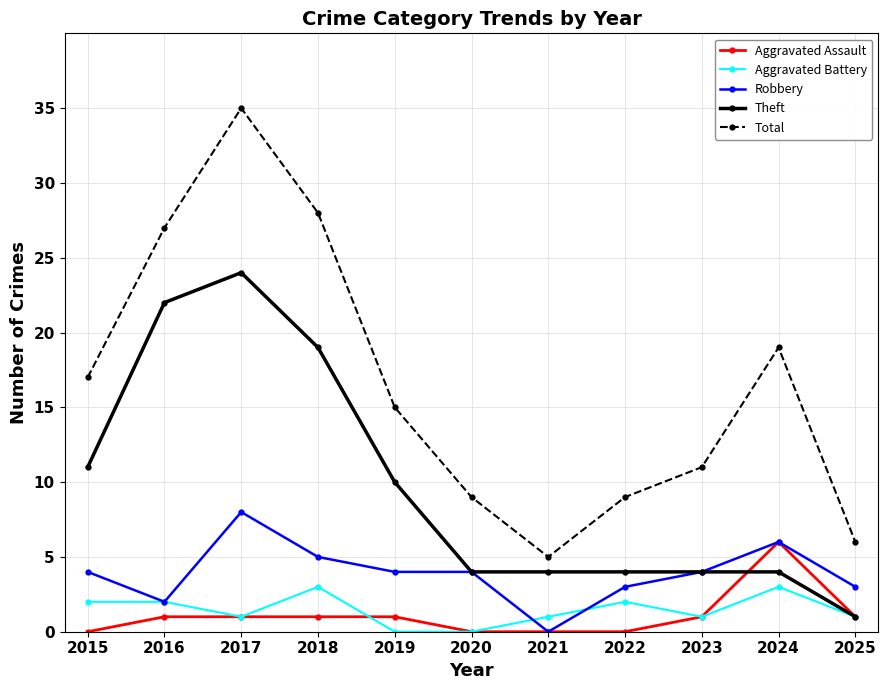

Rank the series by their maximum value, from highest to lowest.

Total, Theft, Robbery, Aggravated Assault, Aggravated Battery